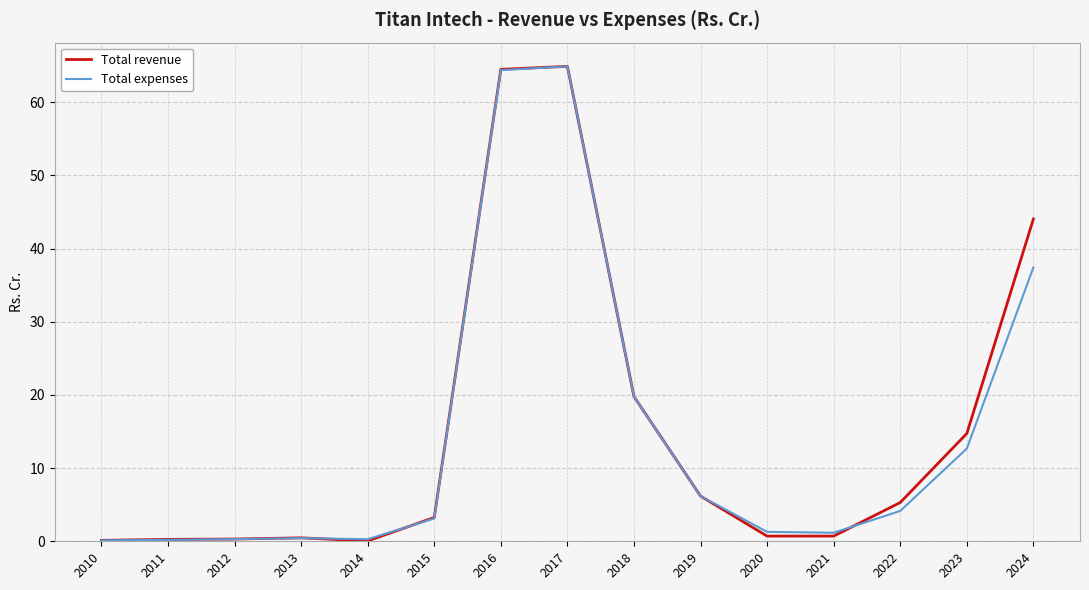

True or false: Total expenses and Total revenue intersect in this chart.

True